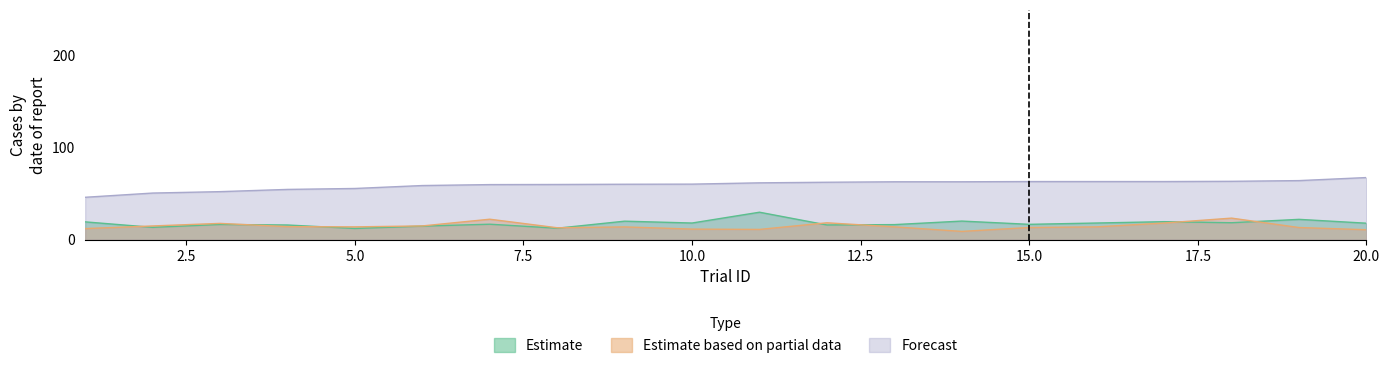

The value of Forecast at 6 is 59.0. True or false?

True